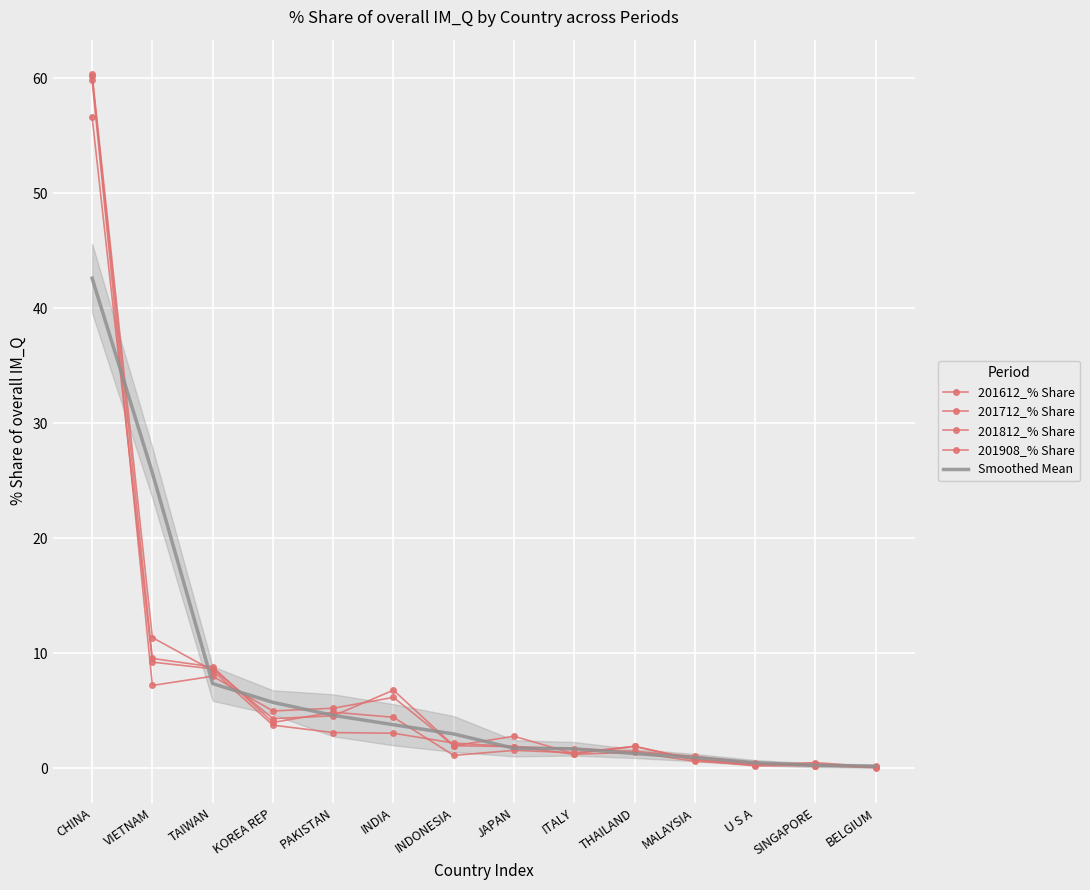

How many intersections are there between 201812_% Share and 201612_% Share?

3